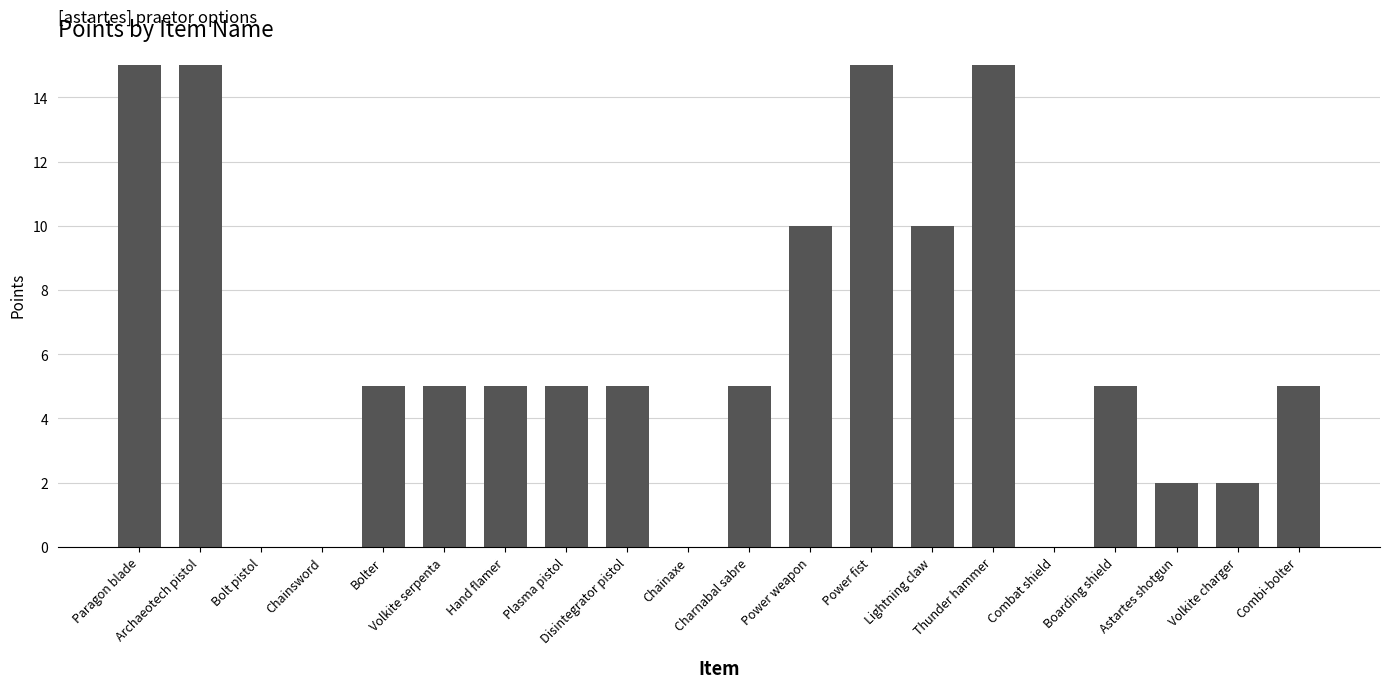

Are the bars horizontal?

No